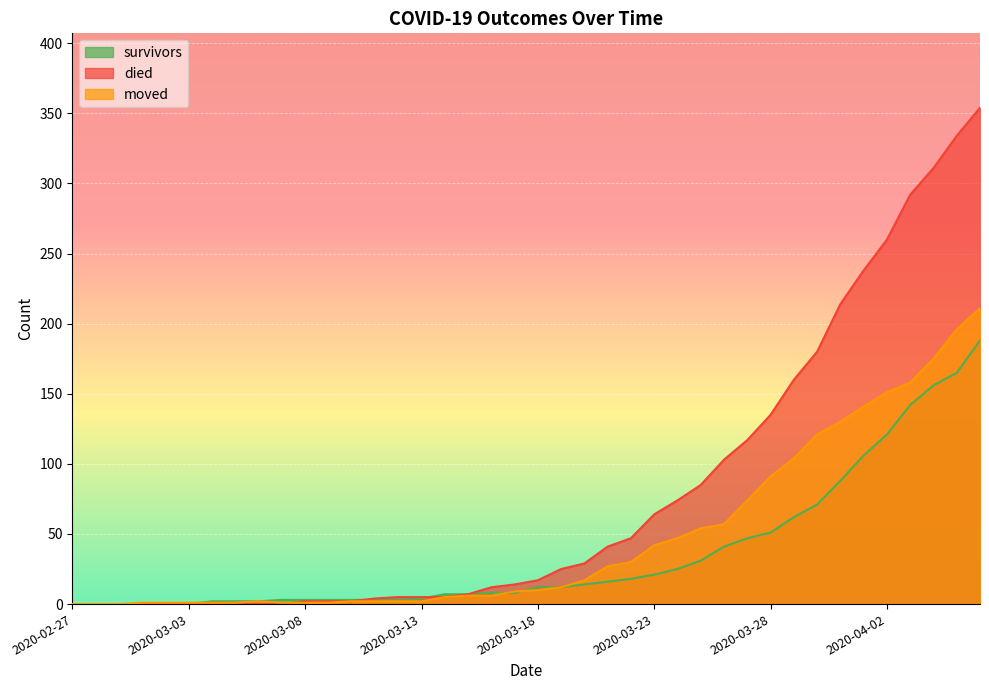

What is the difference between the died values at 2020-03-06 and 2020-03-28?

135